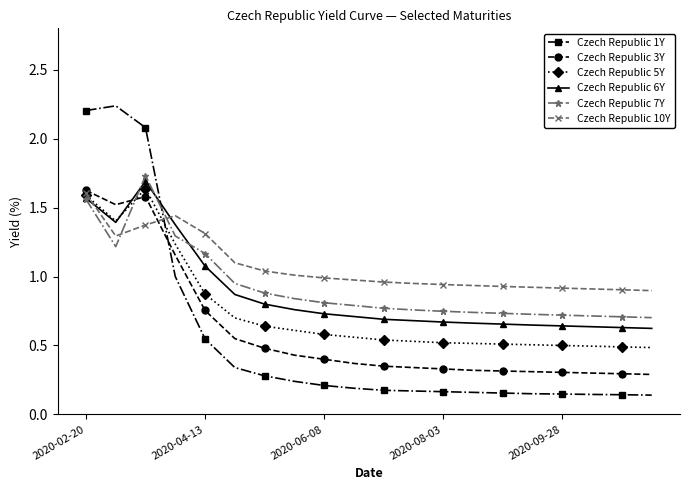

In Czech Republic 5Y, how many points are lower than both neighbors (excluding endpoints)?

1